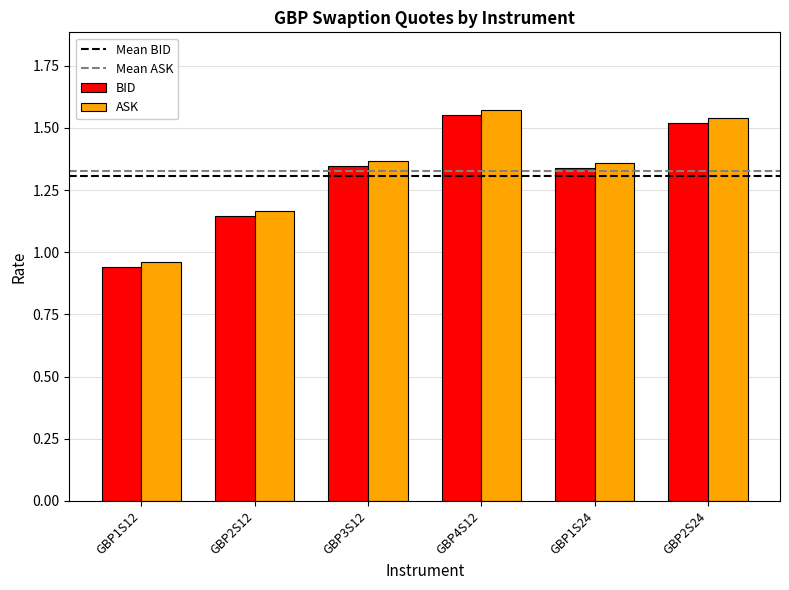

True or false: ASK has a value of 2.2 at GBP2S24.

False